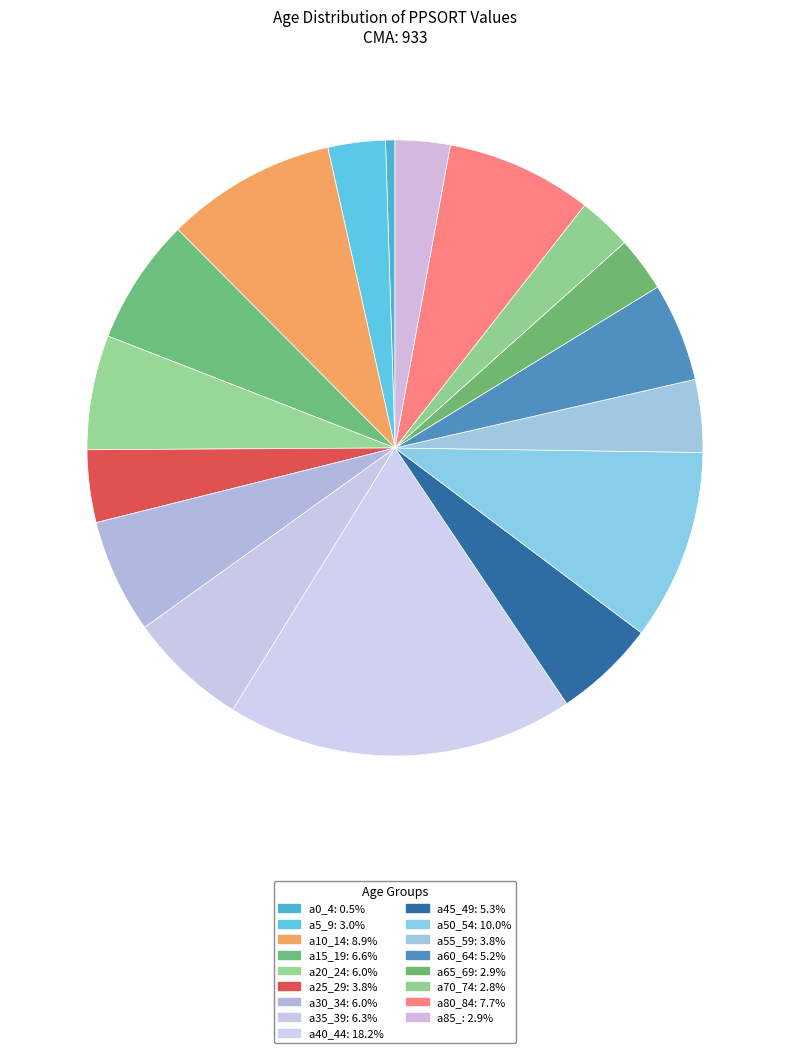

To the nearest percent, what is the difference between the a60_64 and a20_24 slice percentages?

1%